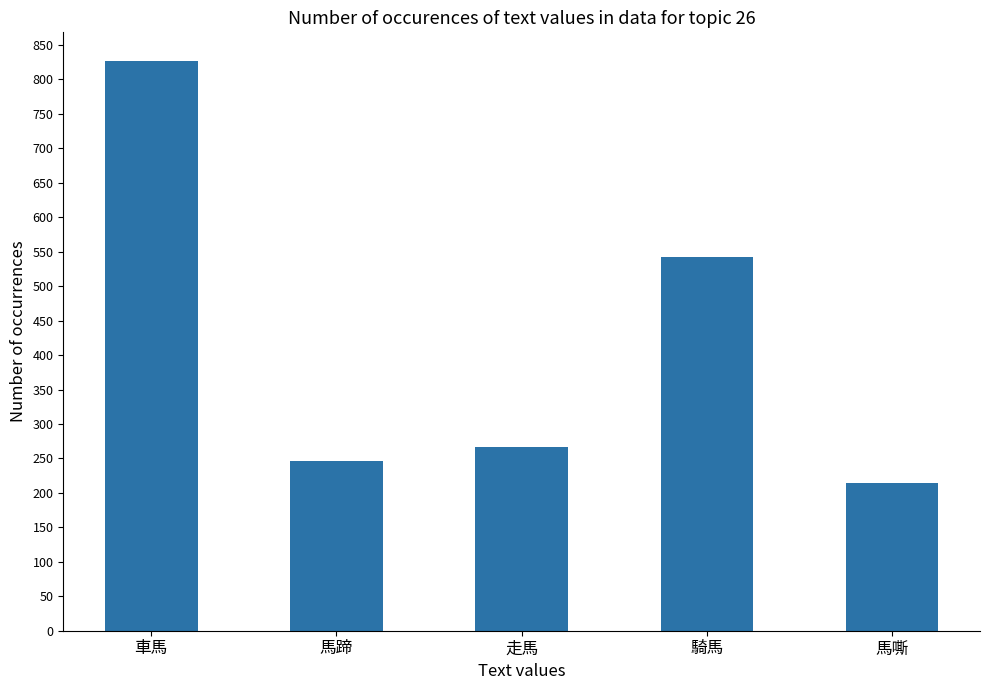

Reading left to right, transcribe all the data shown in this chart.

827	246	266	543	215